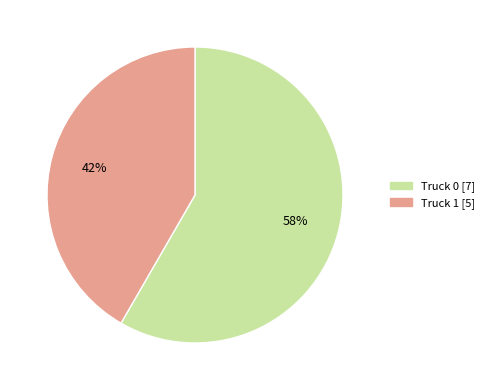

To the nearest percent, what is the average slice percentage?

50%